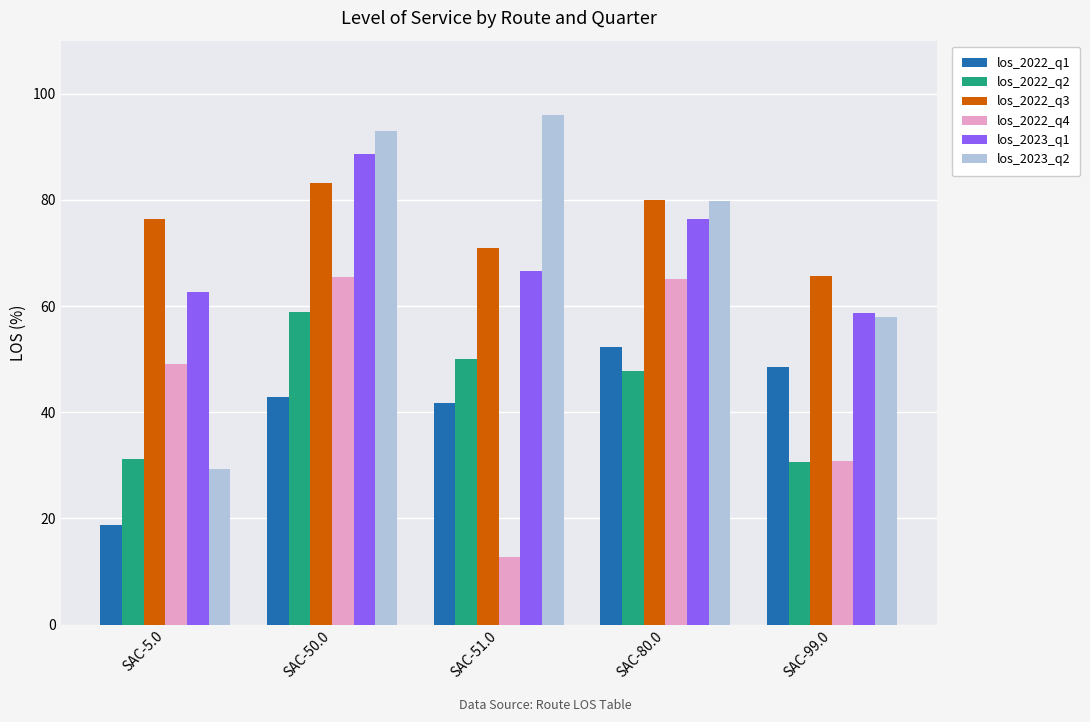

Which series has the largest total across all categories?

los_2022_q3